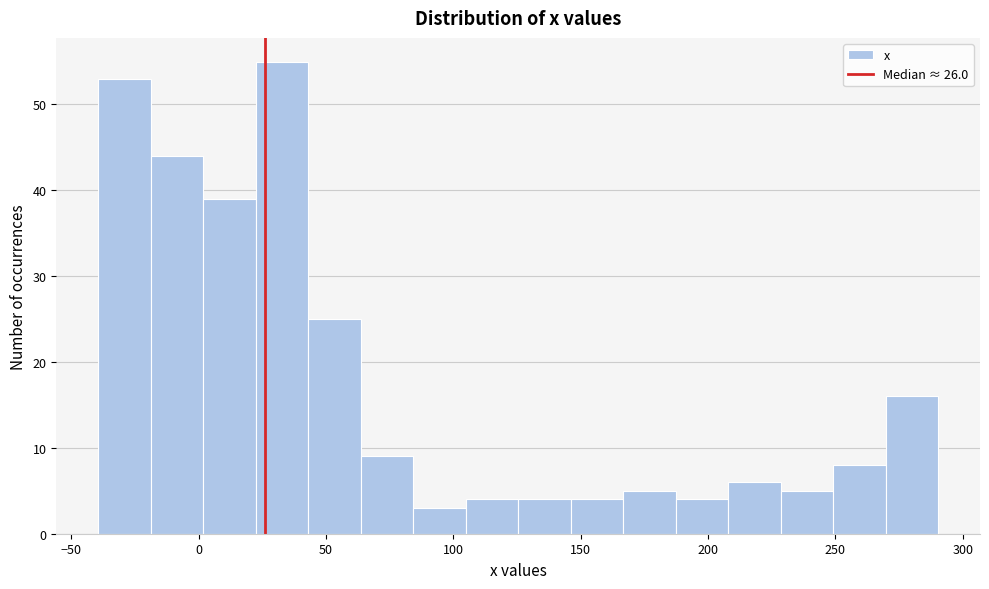

Reading left to right, list every bar in this chart as the range it spans on the x-axis followed by its height. Neither the bar edges nor the heights are printed on the chart, so give them approximately, as read against the axes.

-40 to -20: 53
-20 to 0: 44
0 to 20: 39
20 to 45: 55
45 to 65: 25
65 to 85: 9
85 to 105: 3
105 to 125: 4
125 to 145: 4
145 to 165: 4
165 to 185: 5
185 to 210: 4
210 to 230: 6
230 to 250: 5
250 to 270: 8
270 to 290: 16